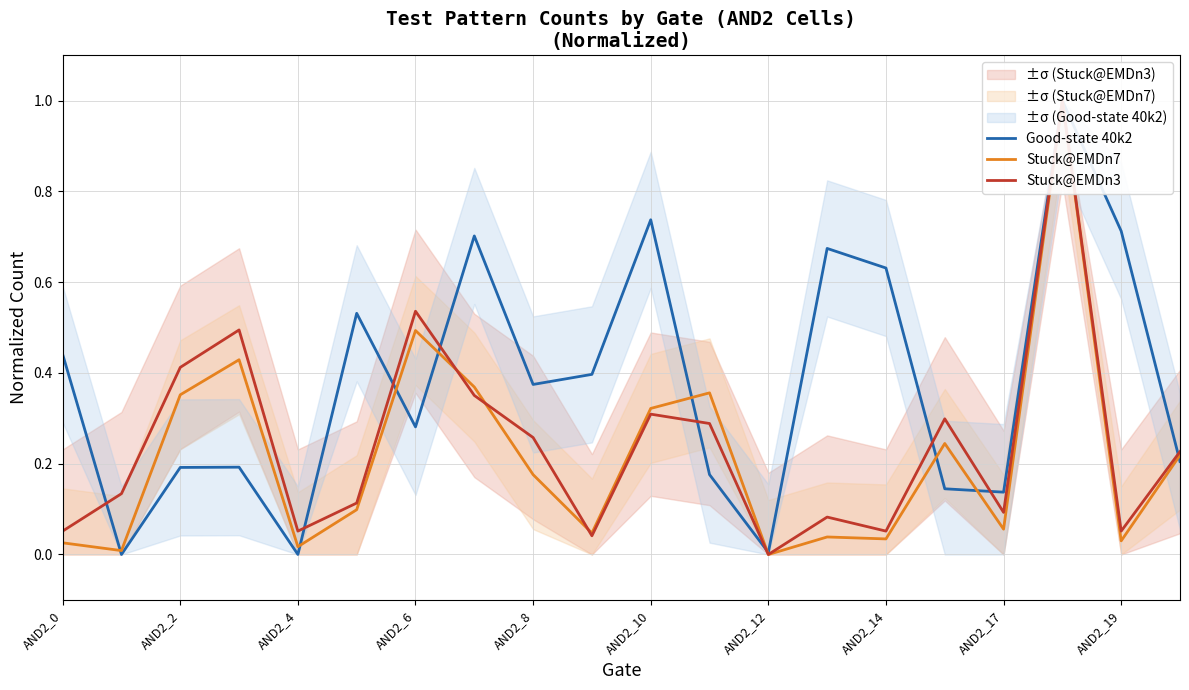

Which category has the highest value in the Good-state 40k2 series?

17